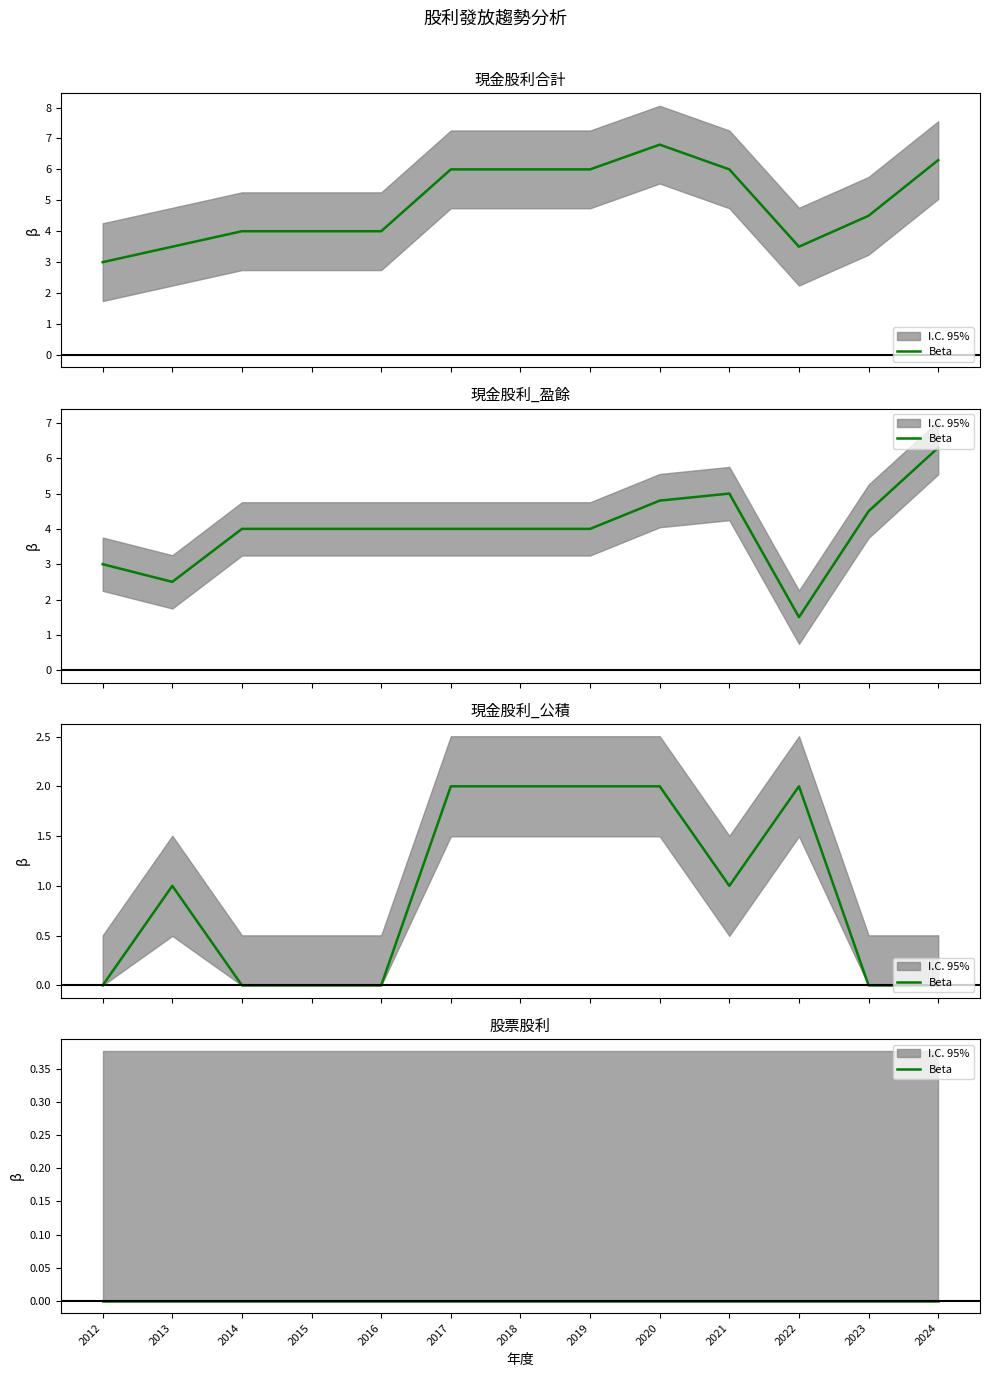

Rank the series at 2012 from highest to lowest value.

現金股利合計, 現金股利_盈餘, 現金股利_公積